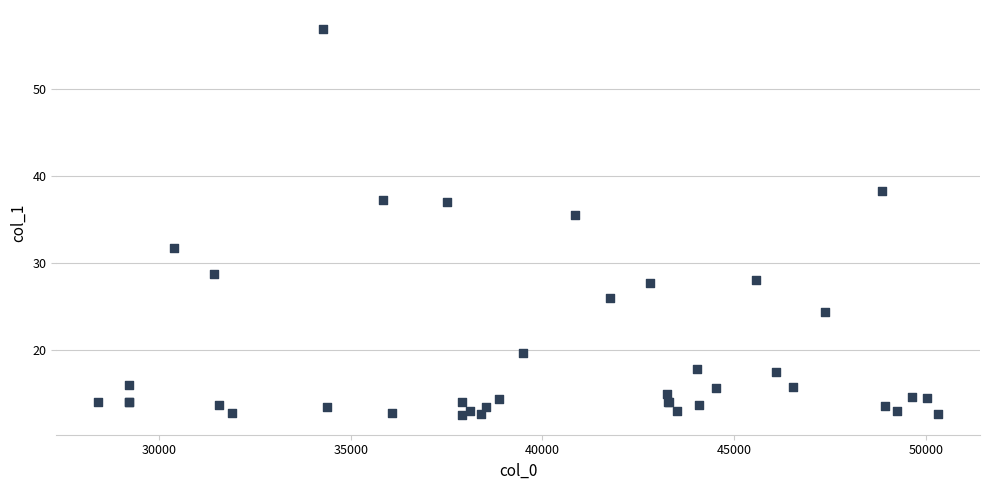

What Y value in the scatter plot is closest to 34?

35.6